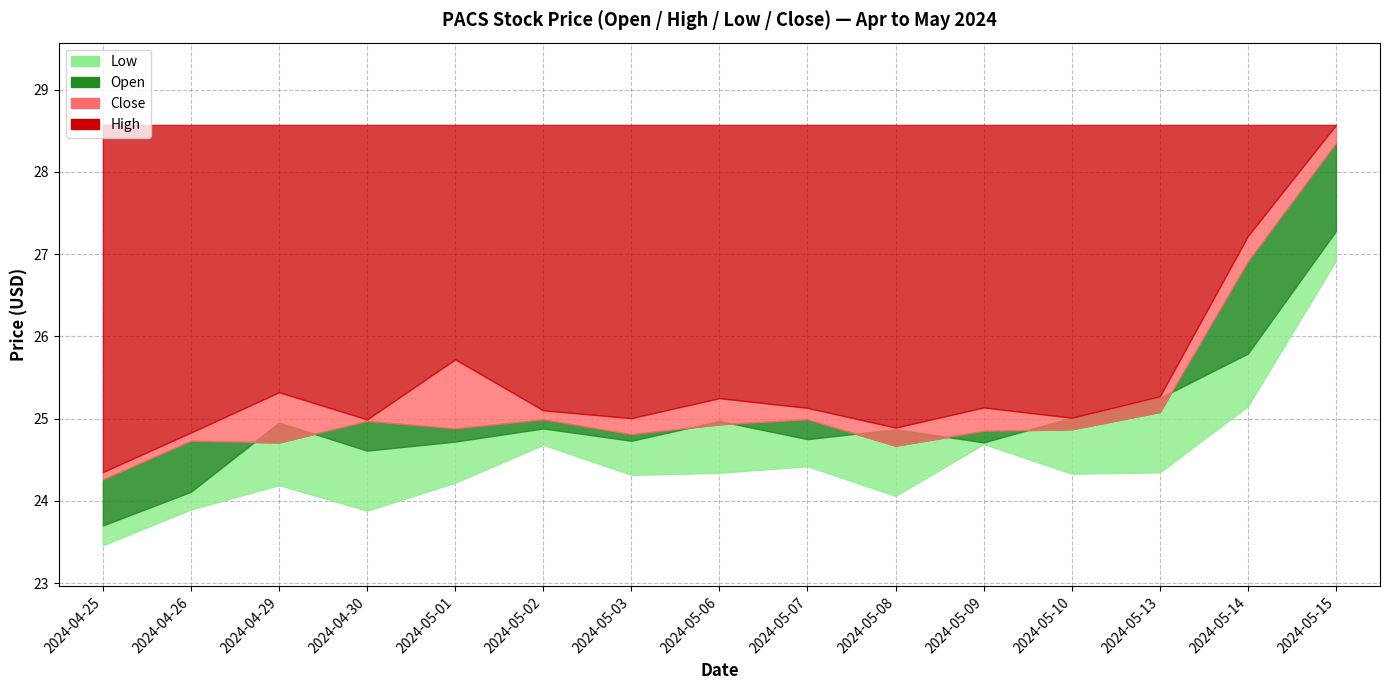

What is the difference between the Low values at 2024-05-01 and 2024-04-26?

0.3